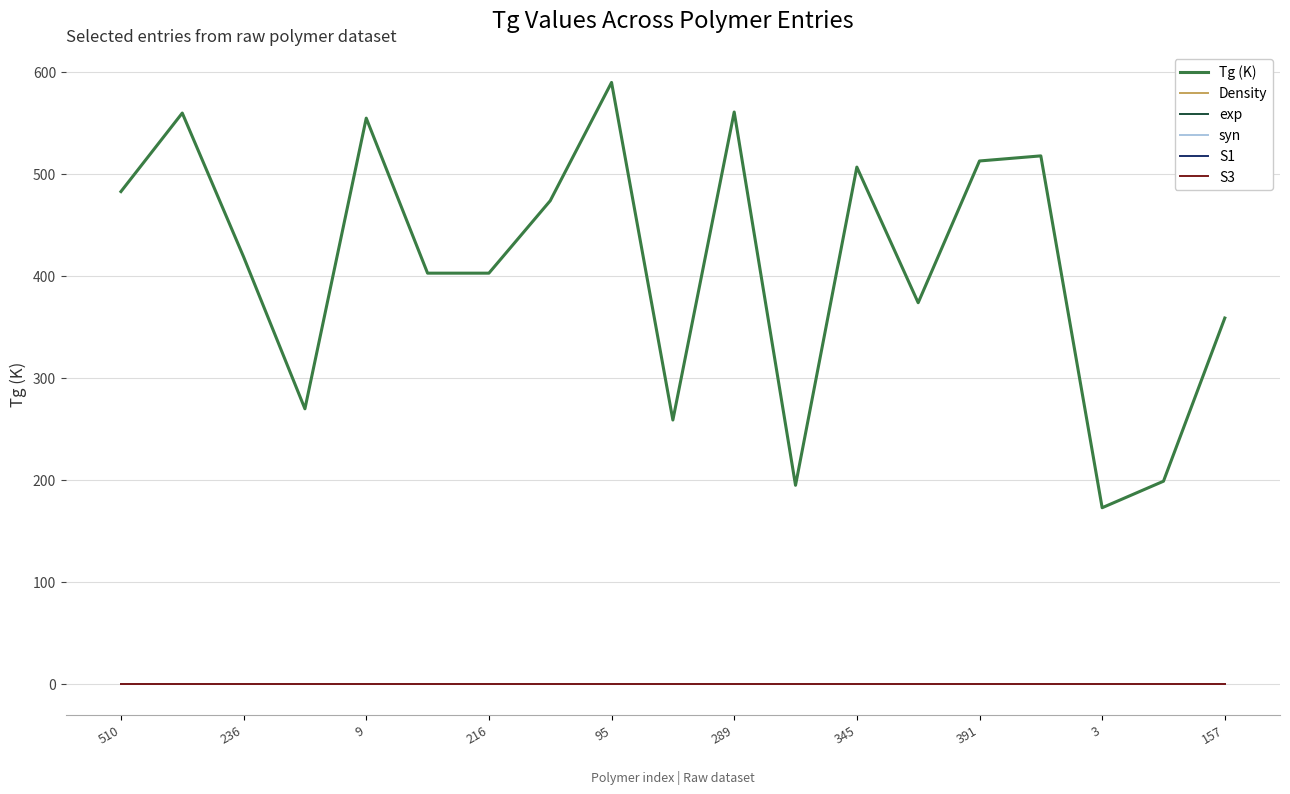

Does the chart have visible grid lines?

Yes